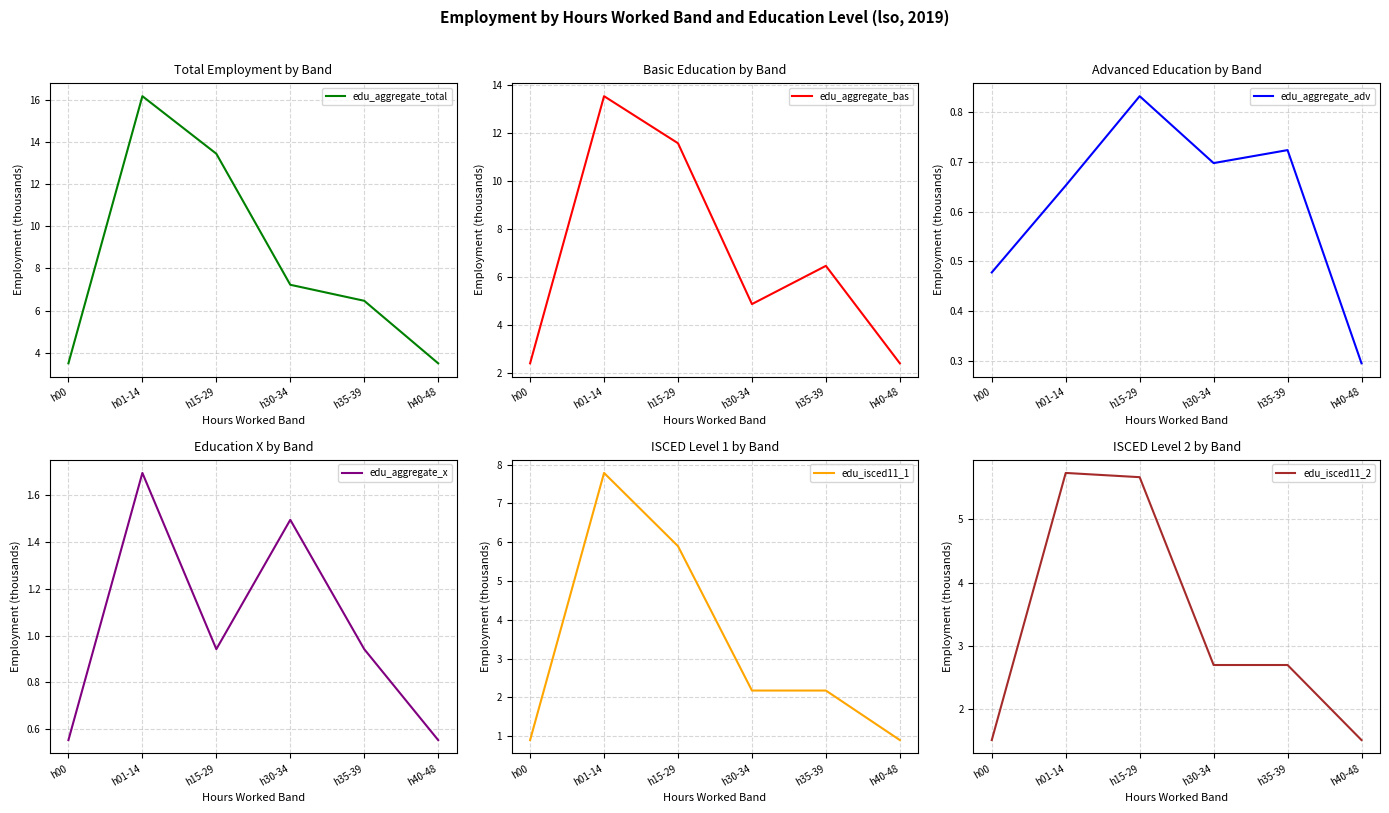

Which category has the highest value across all series?

h01-14